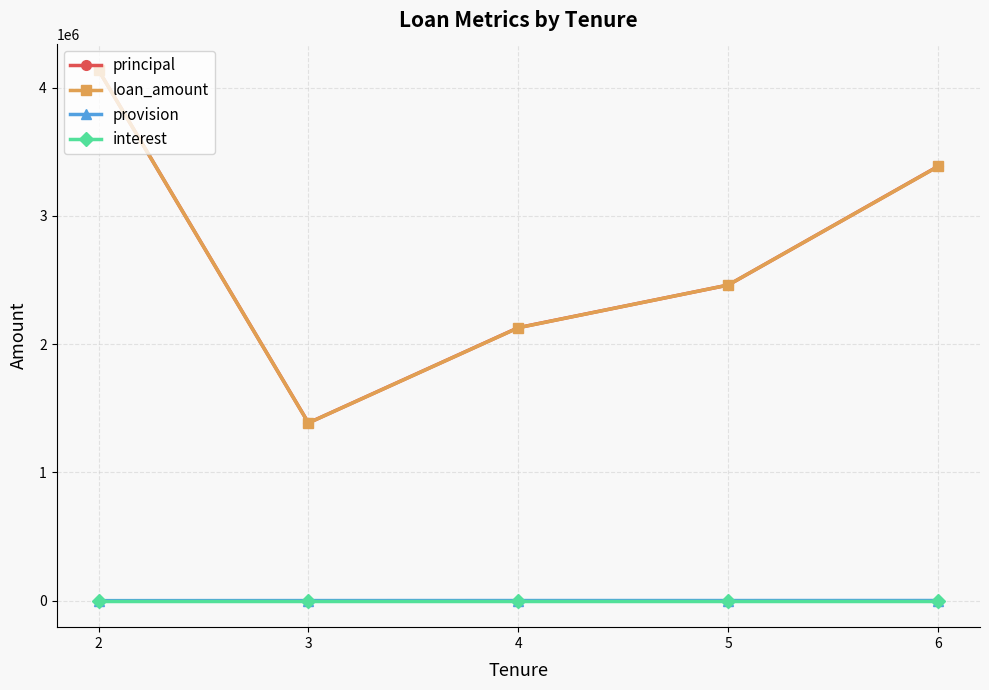

What is the difference between the highest and lowest values at 2?

4135000.0